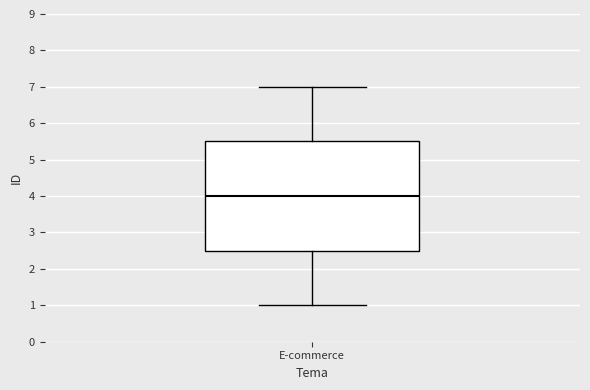

Read this box plot against the y-axis: the position of the median line, the range covered by the box, and the ends of both whiskers. The values are not printed on the chart, so give them approximately, as read against the axis.

median 4.0, box 2.5 to 5.5, whiskers 1.0 to 7.0